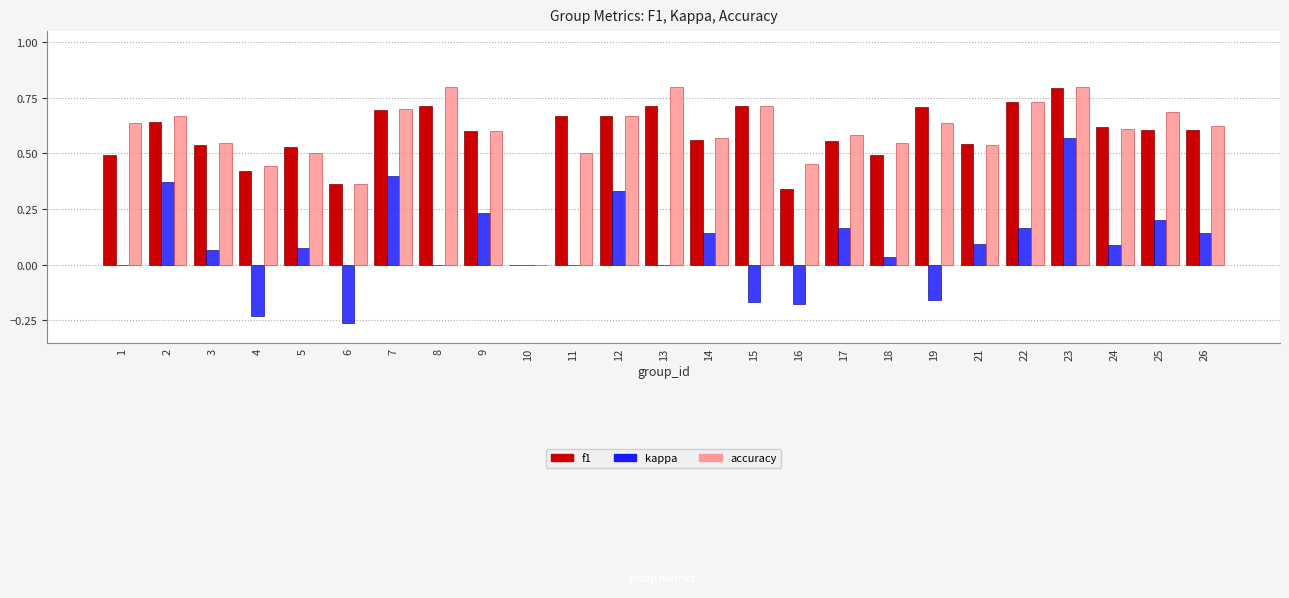

What are all the series names shown in the legend?

f1, kappa, accuracy